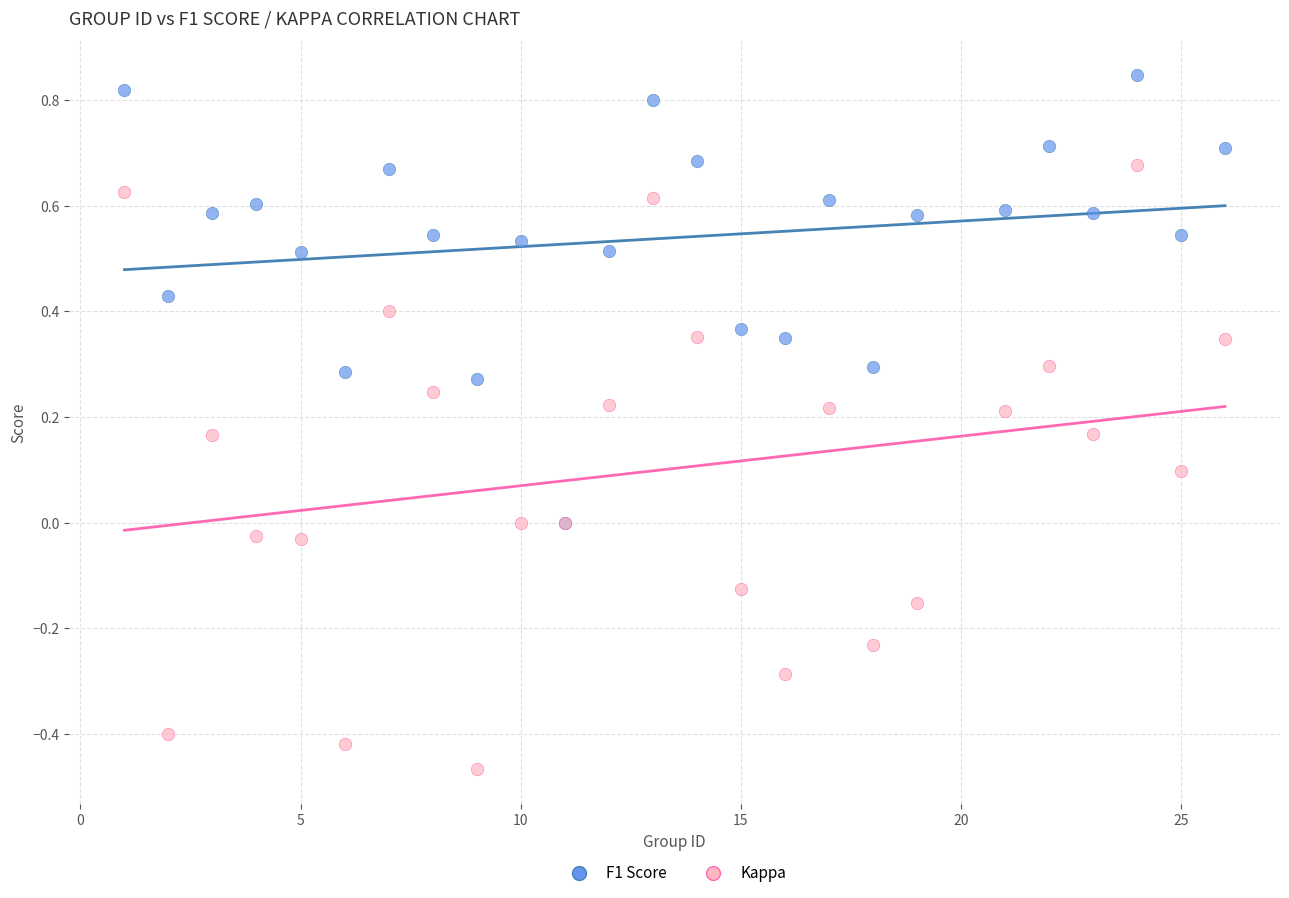

What are all the series names shown in the legend?

F1 Score, Kappa